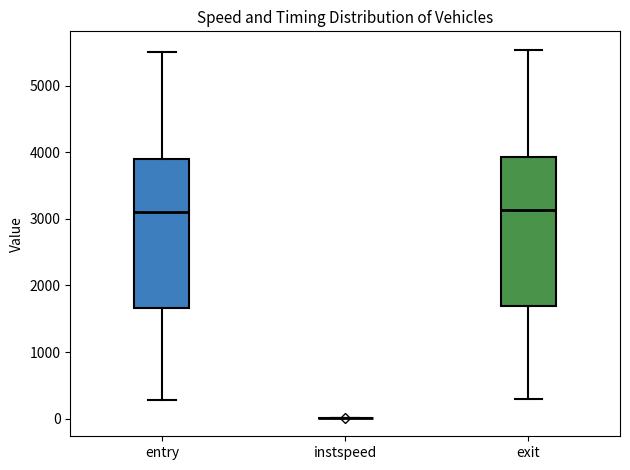

Reading left to right, read every box against the y-axis: the position of its median line, the range the box covers, and the ends of its whiskers. The values are not printed on the chart, so give them approximately, as read against the axis.

entry: median 3100, box 1700 to 3900, whiskers 300 to 5500
instspeed: box collapsed to a line at 0, whiskers 0 to 0
exit: median 3100, box 1700 to 3900, whiskers 300 to 5500